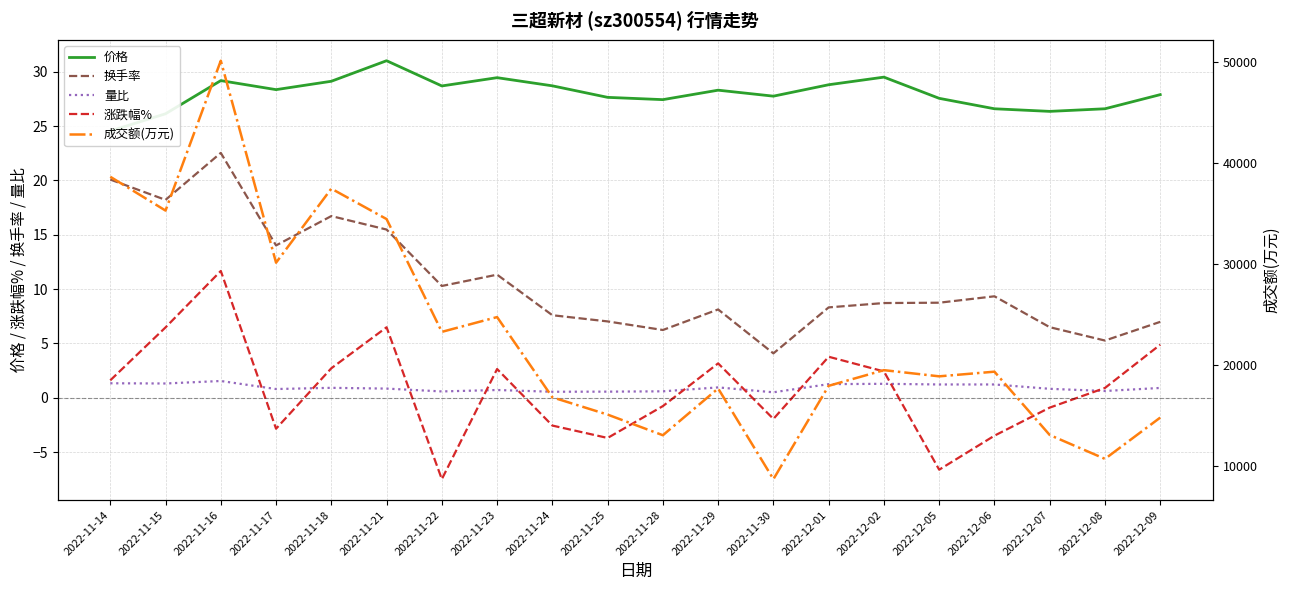

Where is 成交额(万元) nearest to the value 29421?

2022-11-17